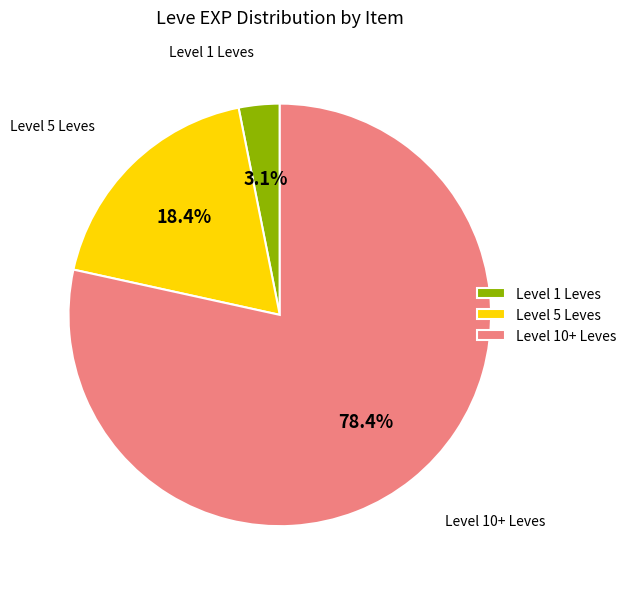

Does any single category account for the majority?

Yes